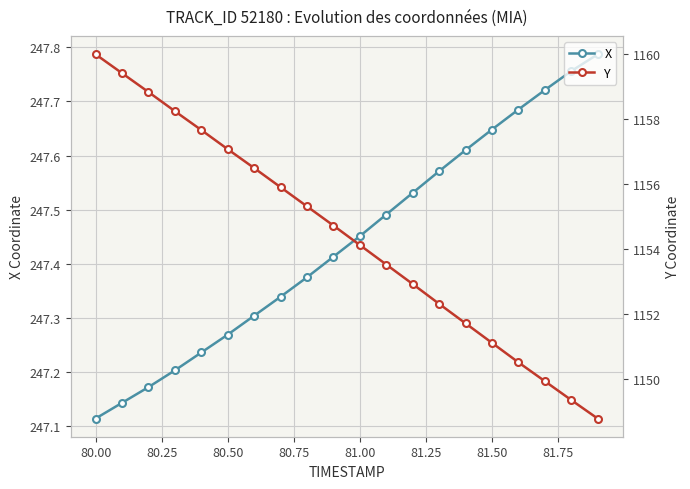

True or false: X has more than 2 interior local peaks.

False